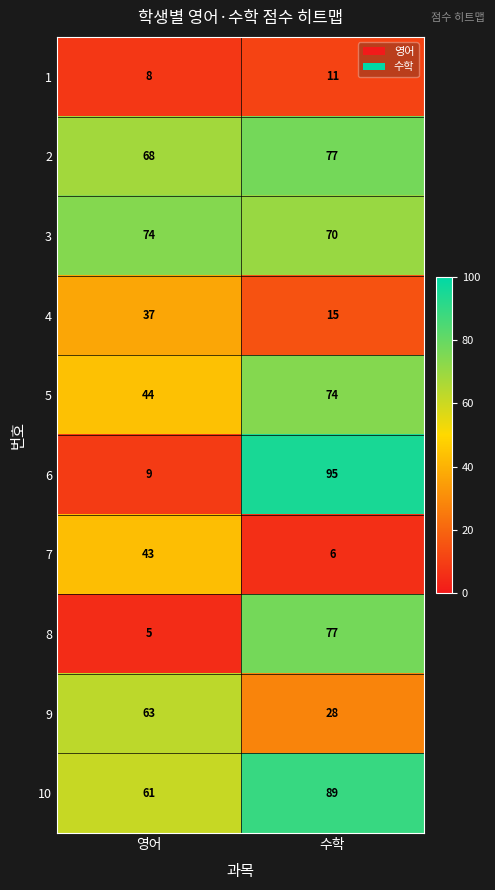

Which series changed the most between 영어 and 수학?

6